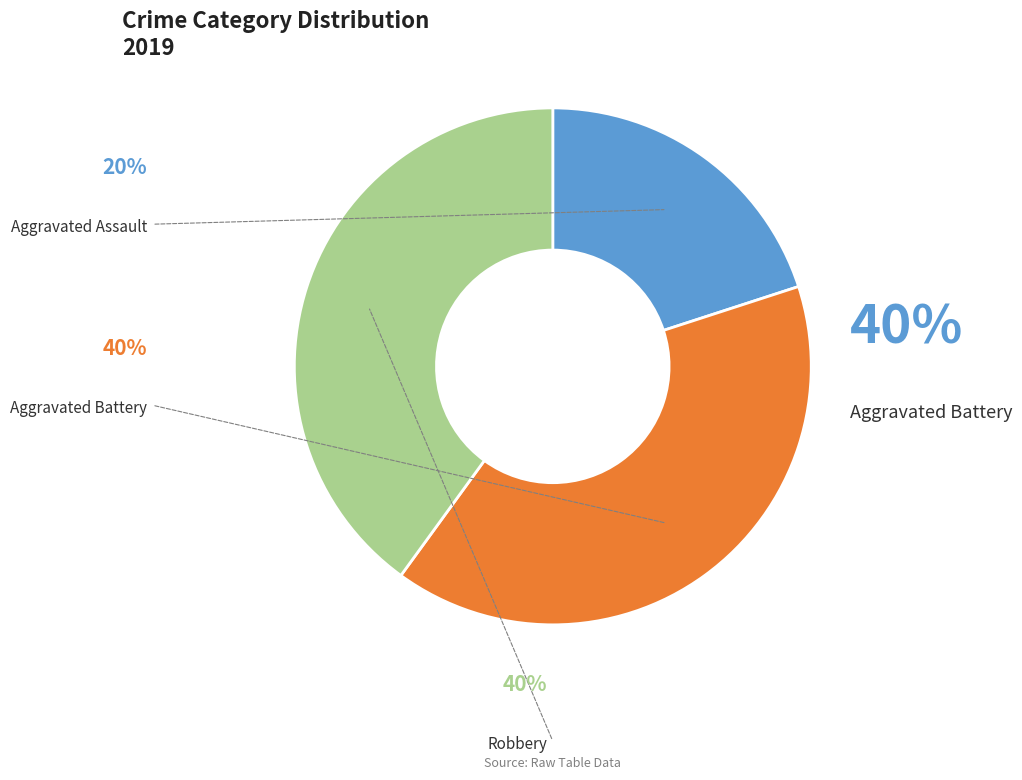

Is there any slice that represents more than half of the pie?

No